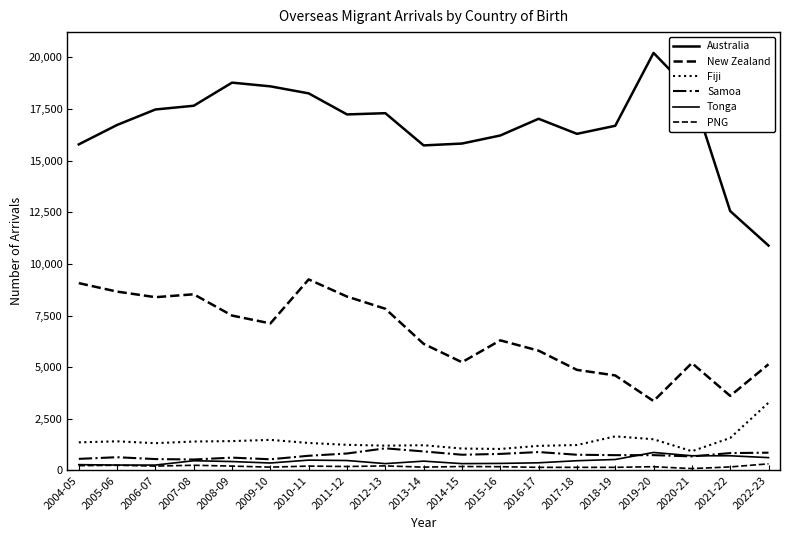

Does the chart display data point markers on the line(s)?

No